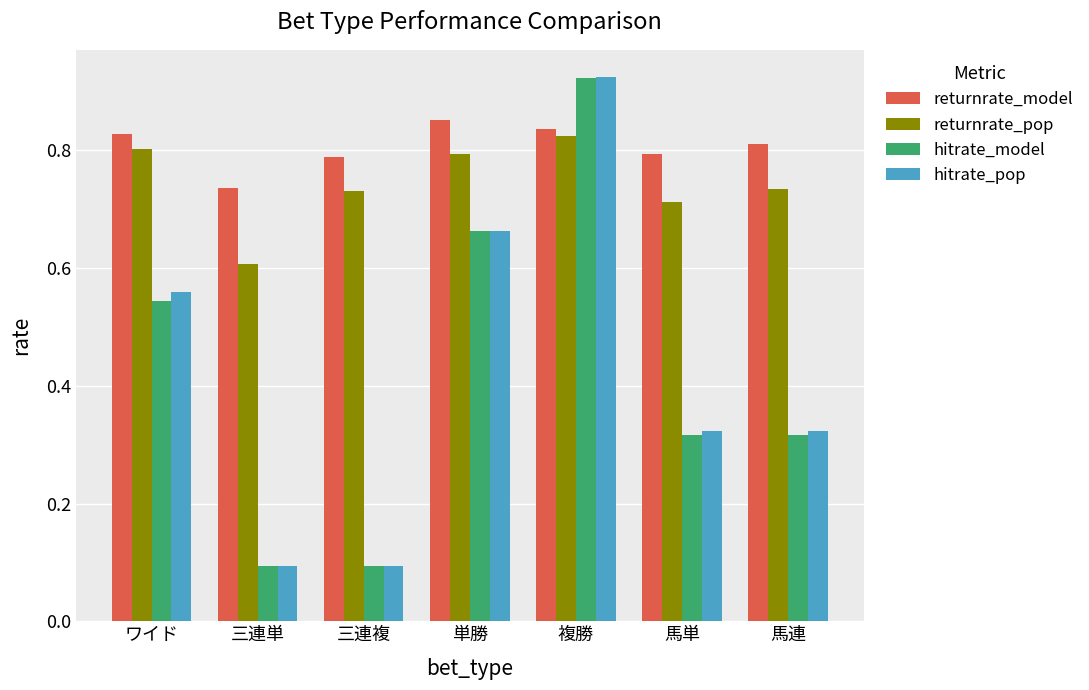

Which series has the widest spread of values?

hitrate_pop